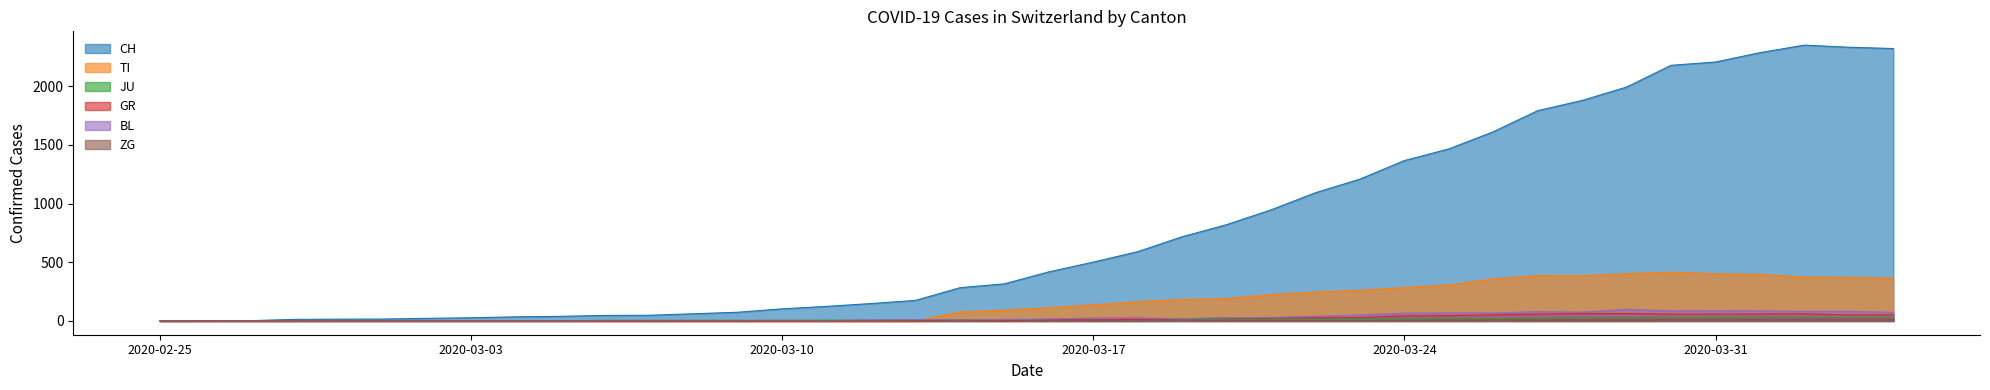

What is the spread (max minus min) of values at 2020-04-04?

2306